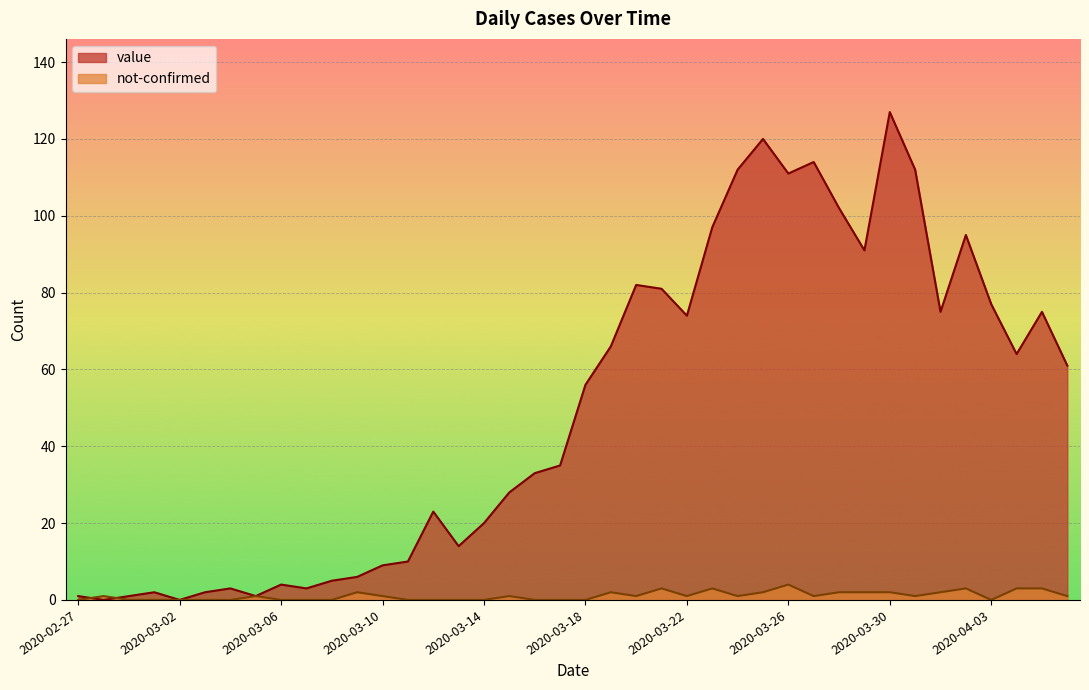

At which label does value first exceed 56?

2020-03-19